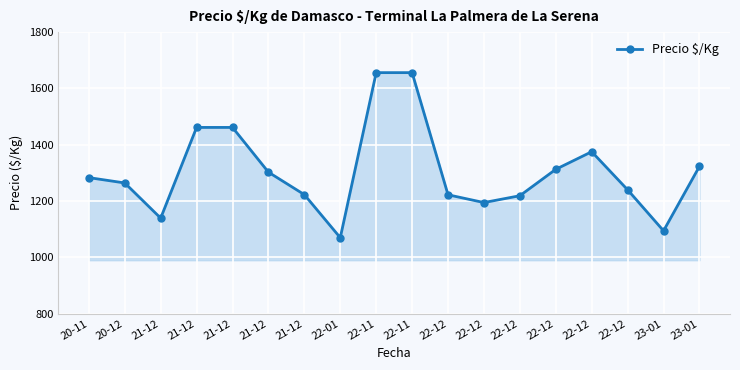

Does the chart have visible grid lines?

Yes